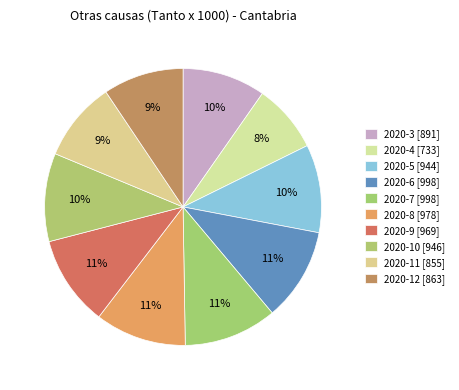

What percentage is the 2020-10 slice, to the nearest percent?

10%